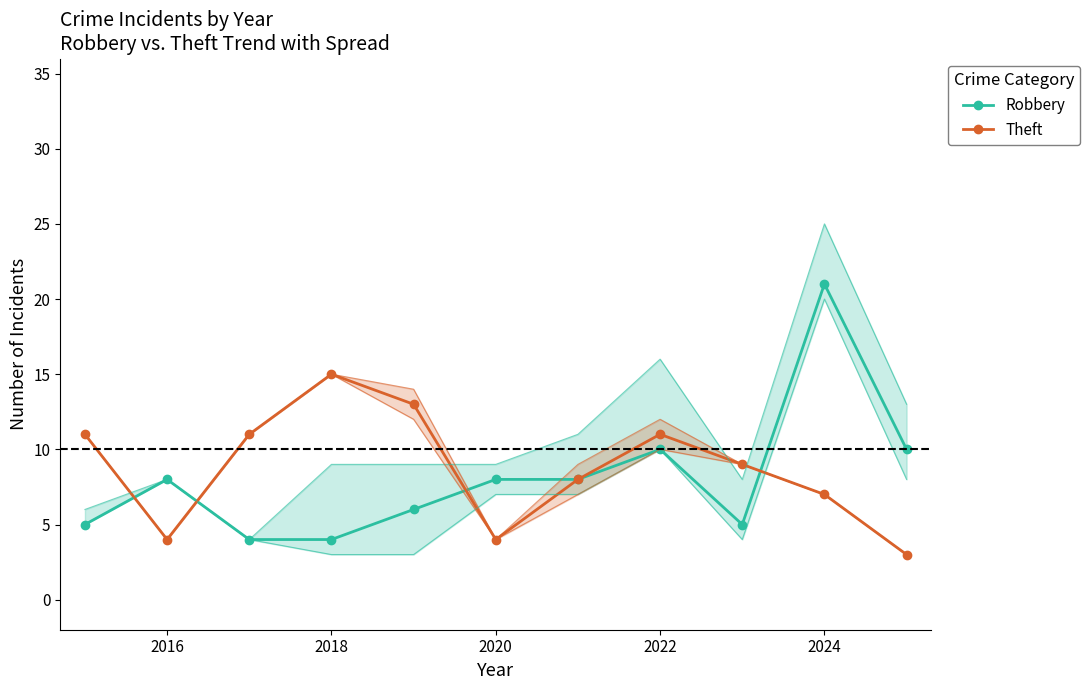

True or false: Theft has a value of 16 at 2022.

False